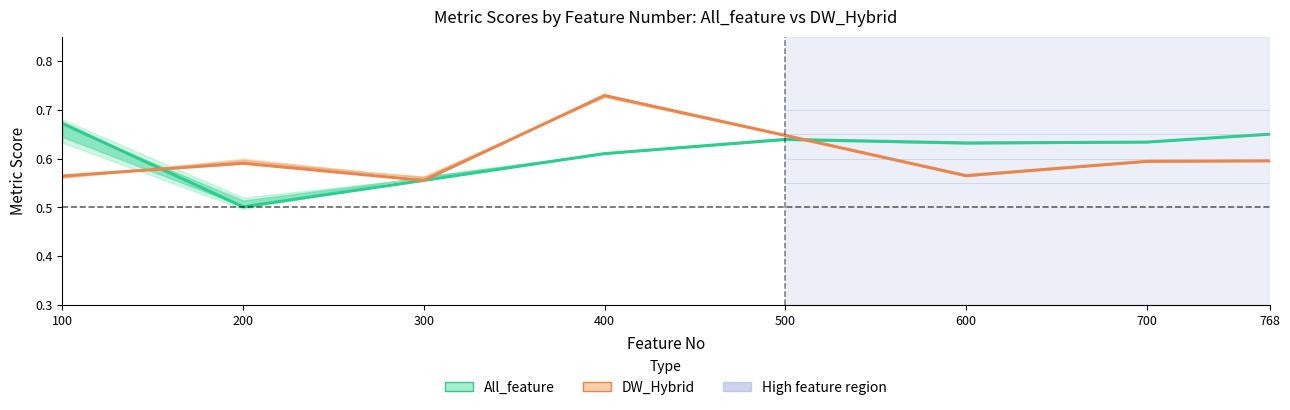

Which label corresponds to the smallest value in the chart?

200